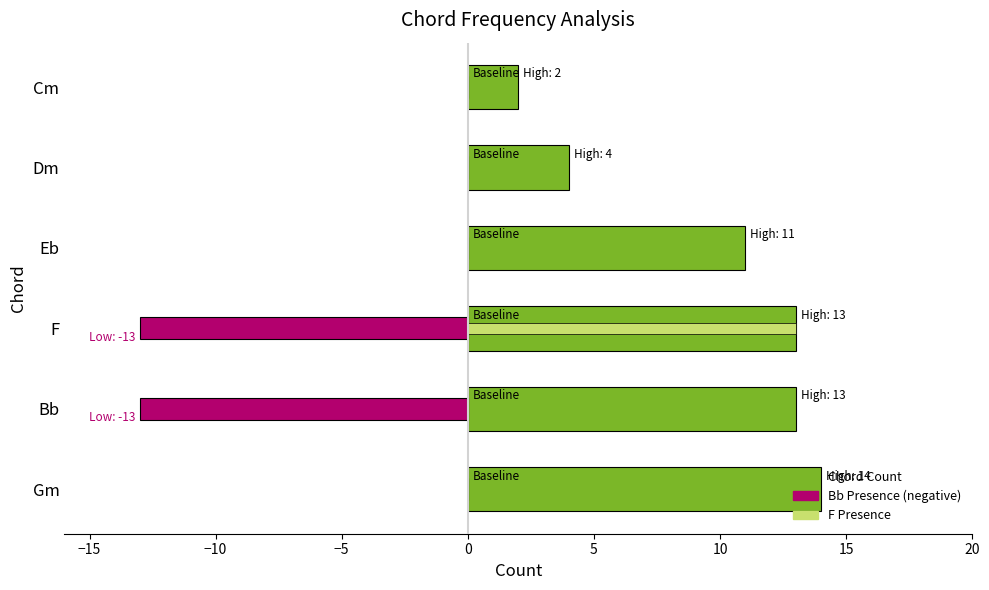

At how many categories does at least one series exceed -10?

6